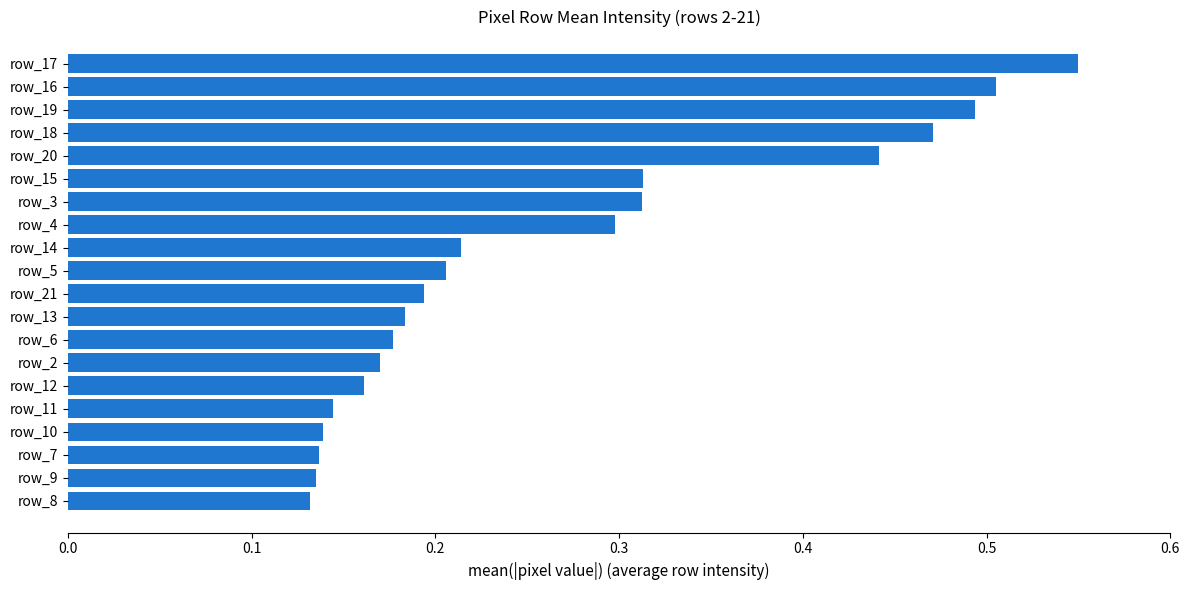

What is the sum of all values?

5.4